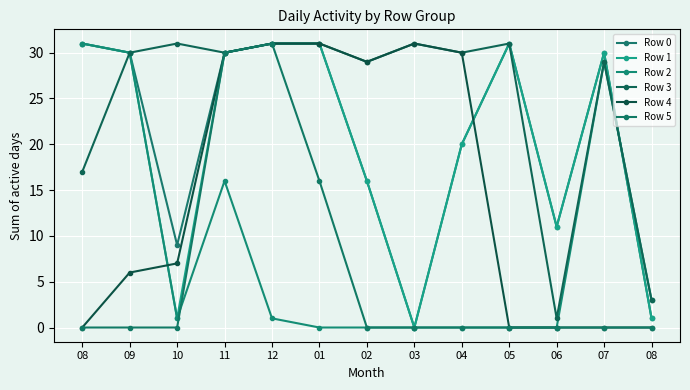

How many lines are shown in the chart?

6